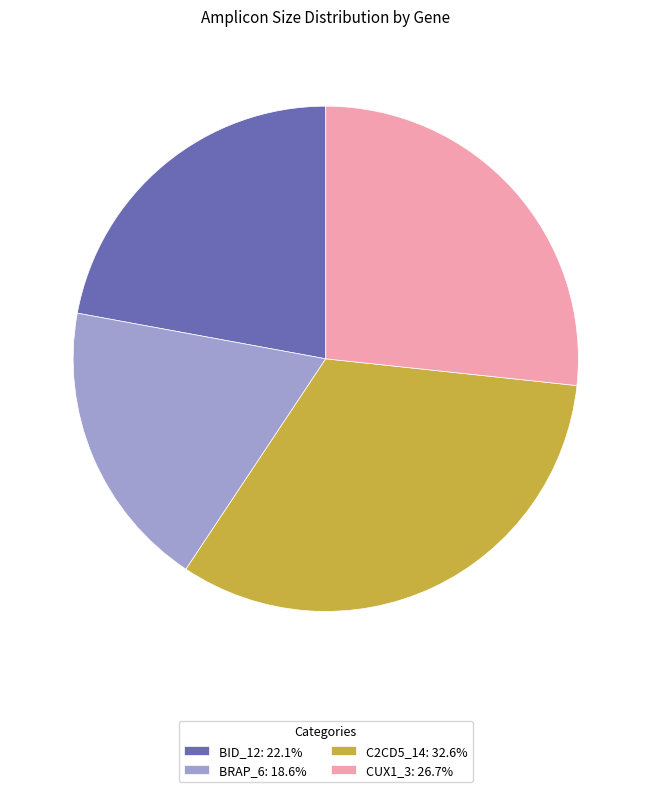

Is the sum of BRAP_6: 18.6% and CUX1_3: 26.7% greater than half?

No